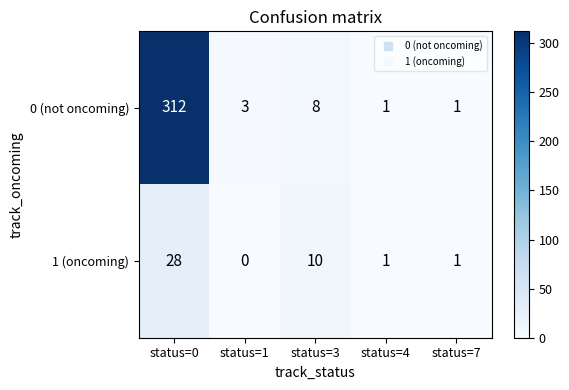

At which label is 0 (not oncoming) closest to 156?

status=3